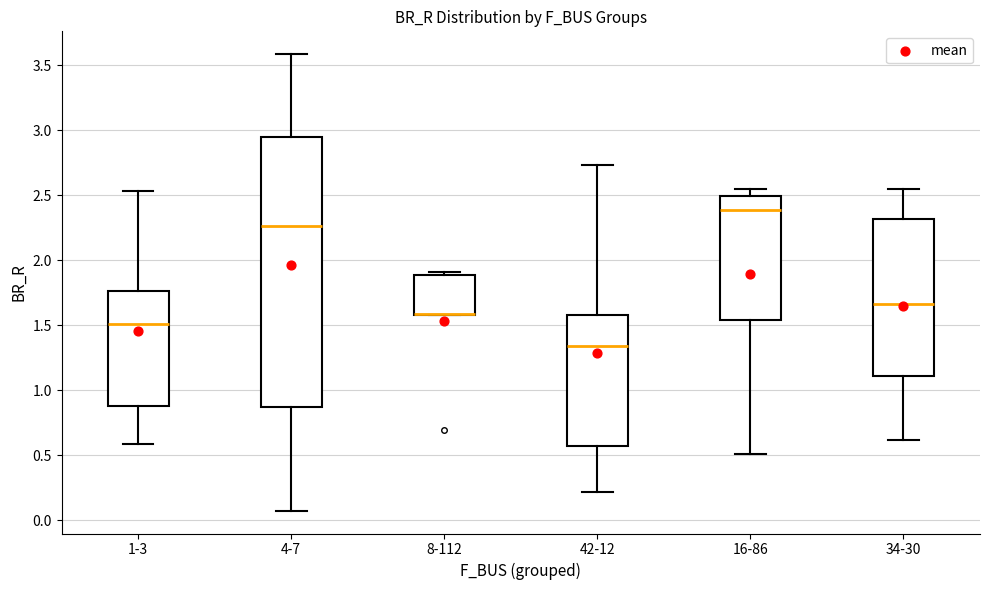

Reading left to right, read every box against the y-axis: the position of its median line, the range the box covers, and the ends of its whiskers. The values are not printed on the chart, so give them approximately, as read against the axis.

1-3: median 1.50, box 0.90 to 1.75, whiskers 0.60 to 2.55
4-7: median 2.25, box 0.85 to 2.95, whiskers 0.05 to 3.60
8-112: median 1.60 (drawn on the box's lower edge), box 1.60 to 1.90, whiskers 1.60 to 1.90 (just above the box's upper edge)
42-12: median 1.35, box 0.55 to 1.60, whiskers 0.20 to 2.75
16-86: median 2.40, box 1.55 to 2.50, whiskers 0.50 to 2.55
34-30: median 1.65, box 1.10 to 2.30, whiskers 0.60 to 2.55